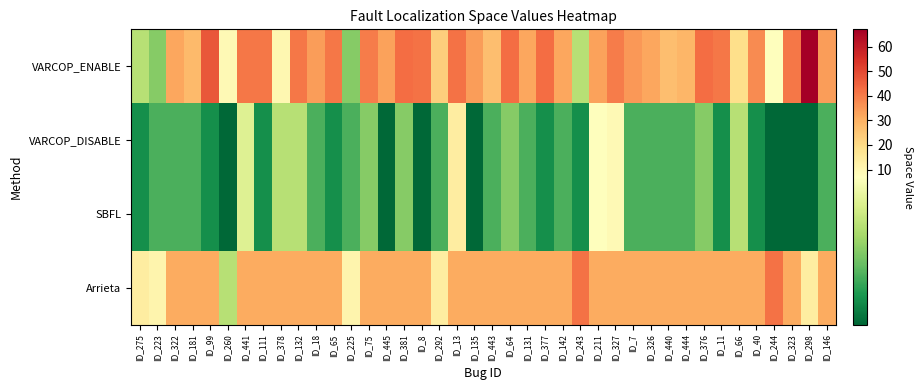

What is the minimum value shown in the chart?

1